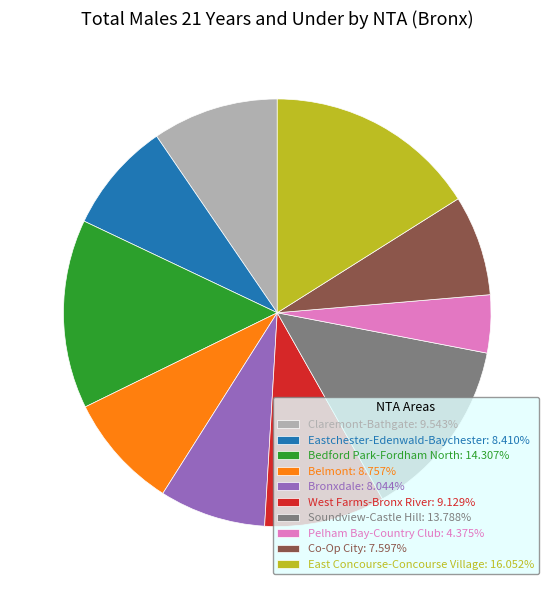

How many slices are in this pie chart?

10